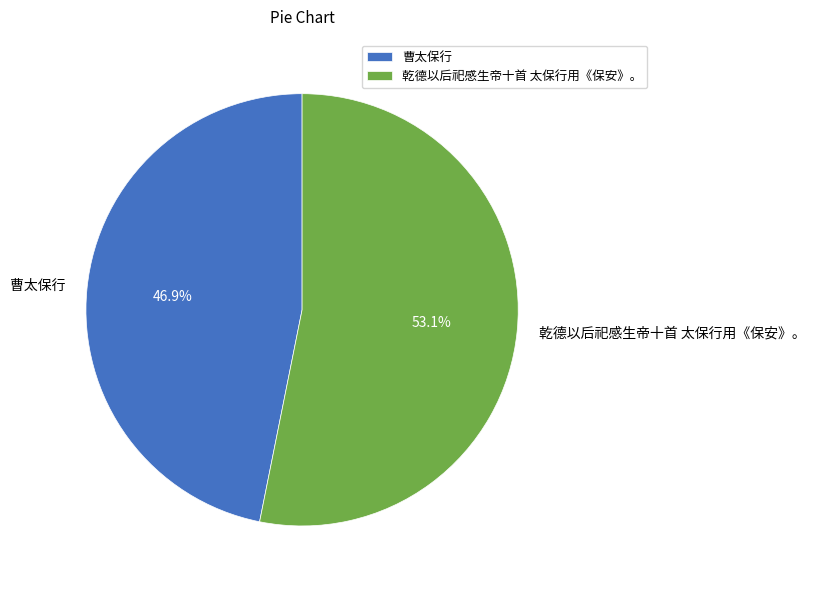

The 乾德以后祀感生帝十首 太保行用《保安》。 slice represents 47% of the pie. True or false?

False